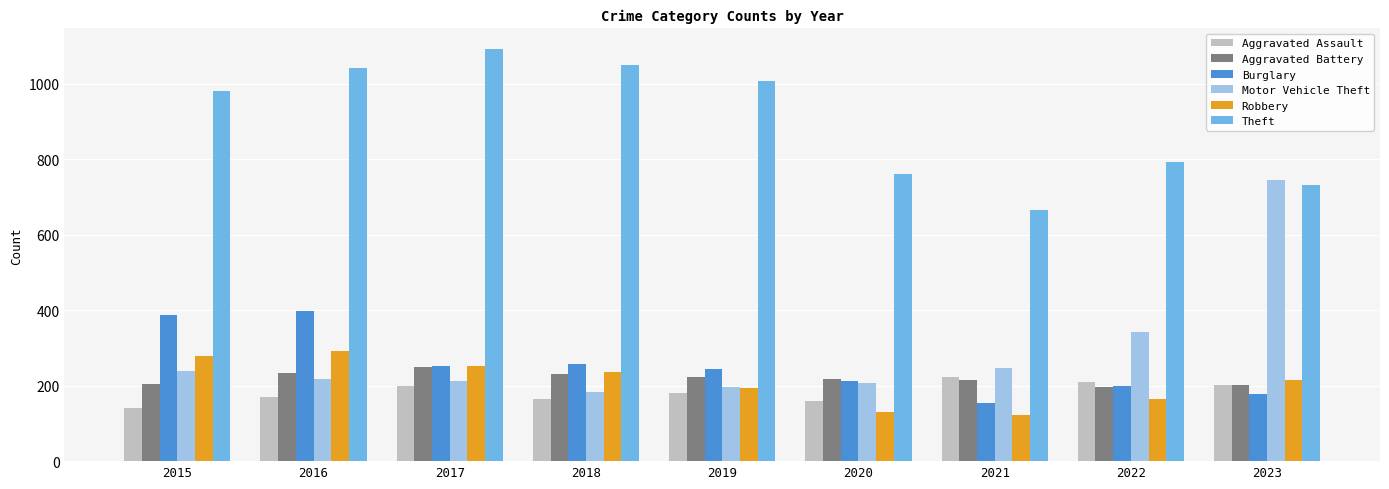

What is the smallest value displayed?

123